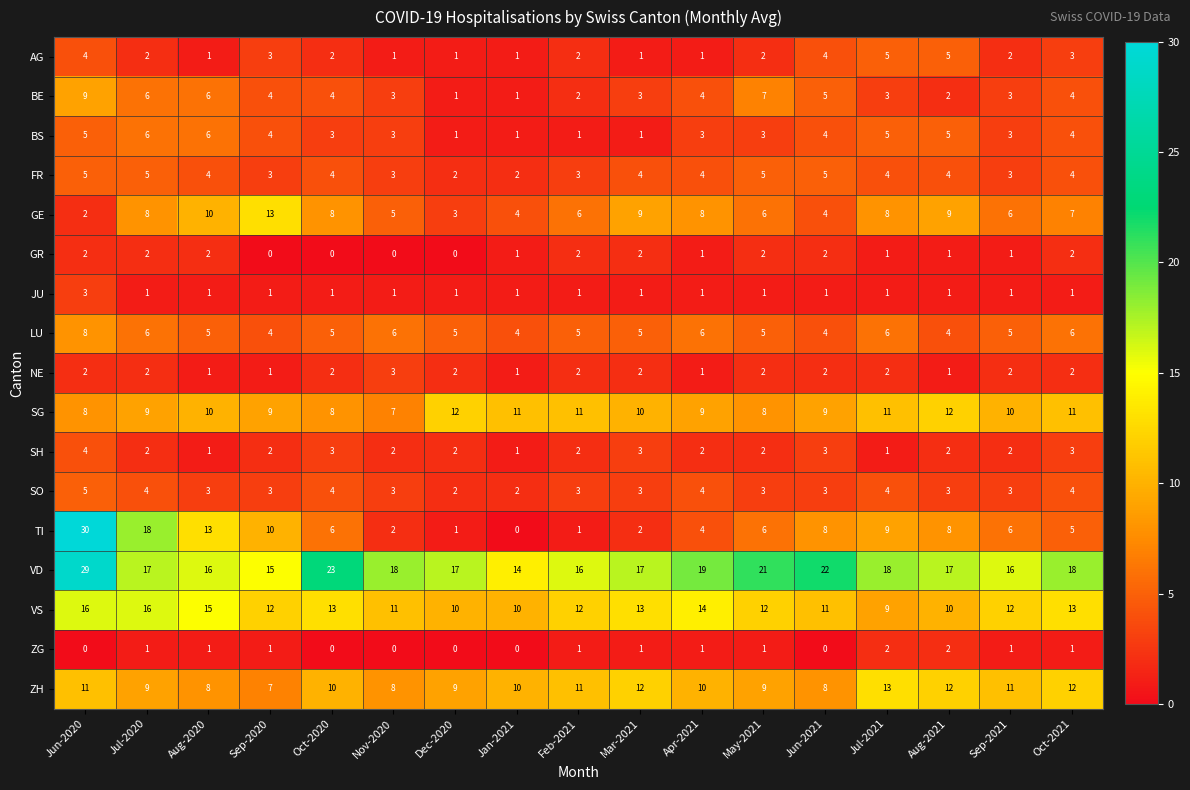

Which series has the largest range (max minus min)?

TI